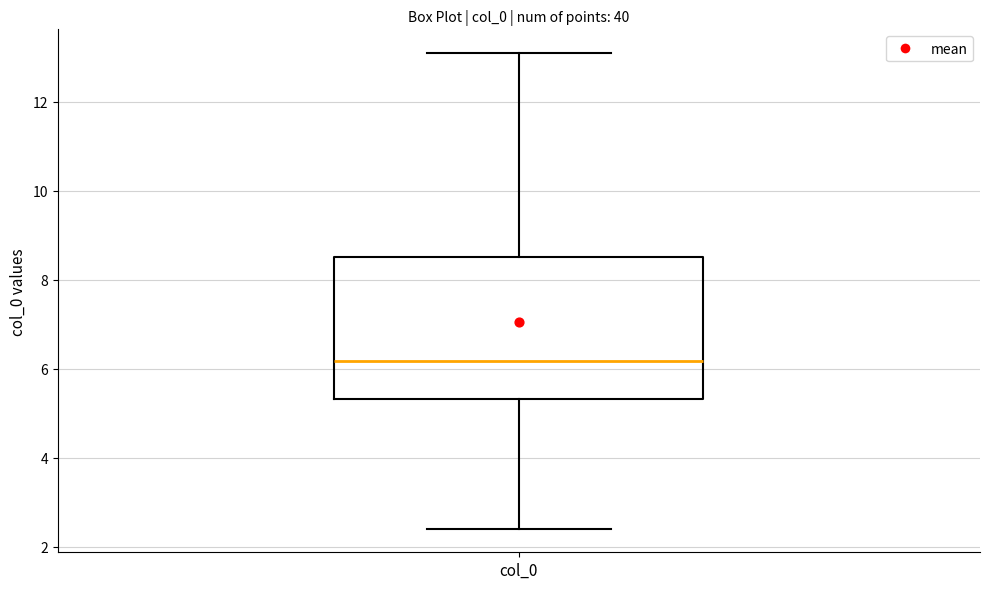

Where is the upper edge of the box for col_0 on the y-axis? The values are not printed on the chart, so give them approximately, as read against the axis.

8.6